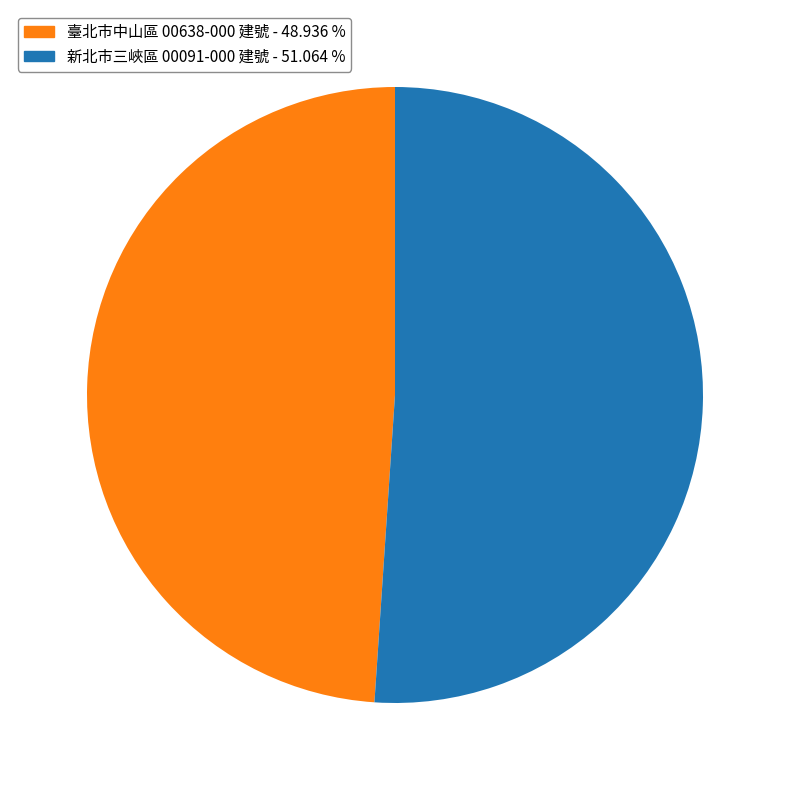

Is there a majority slice in this chart?

Yes